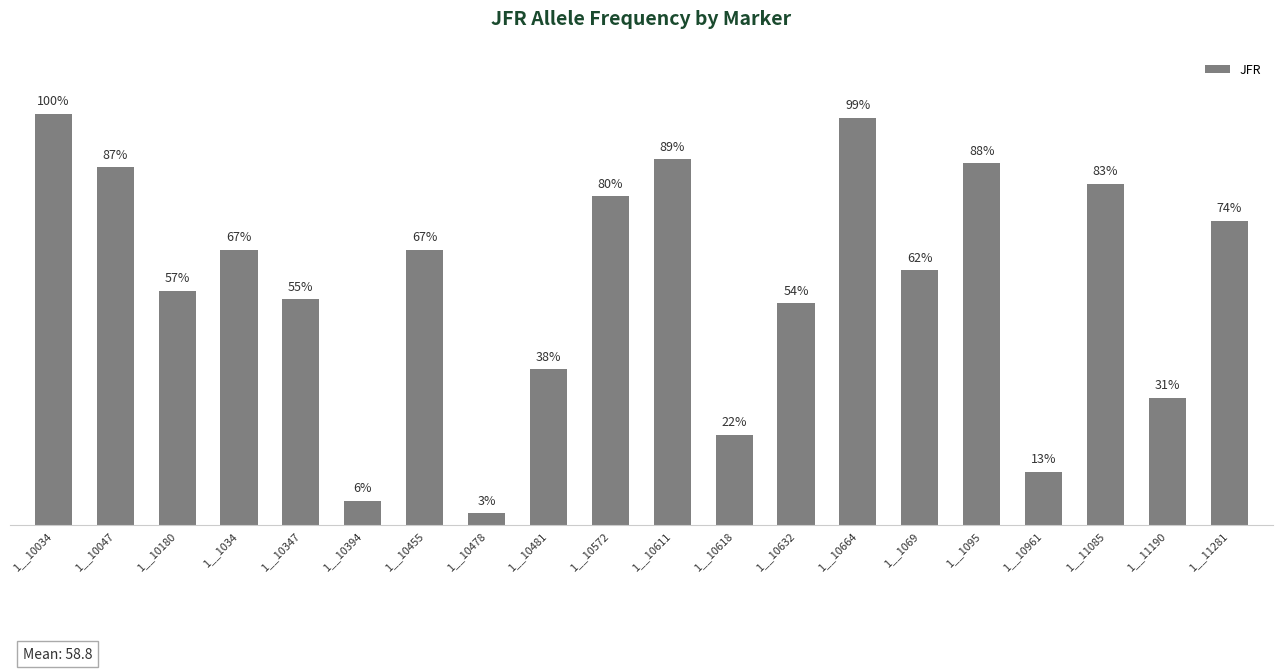

What is the label of the 18th bar from the left?

1__11085